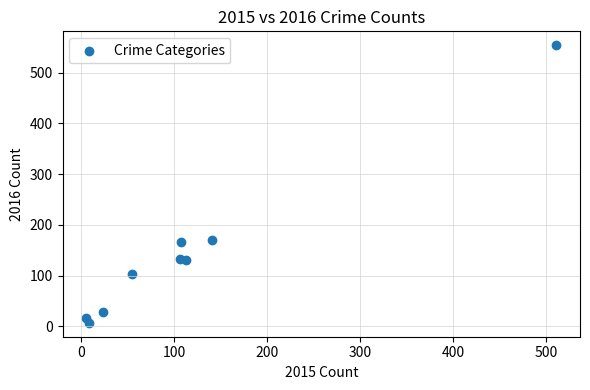

What is the average Y value?

146